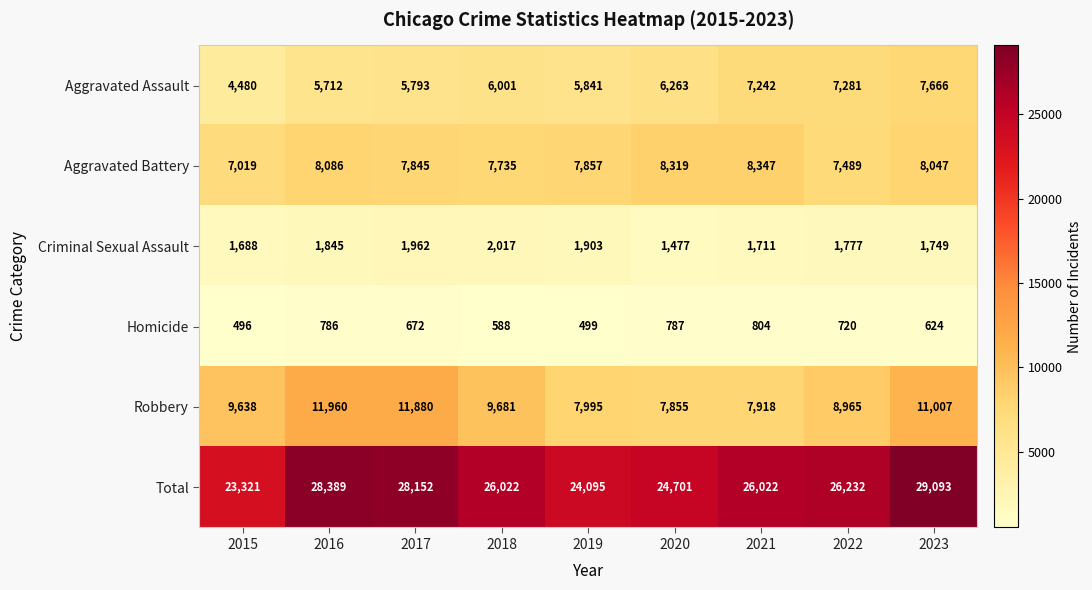

At 2019, list the series in order from largest to smallest.

Total, Robbery, Aggravated Battery, Aggravated Assault, Criminal Sexual Assault, Homicide